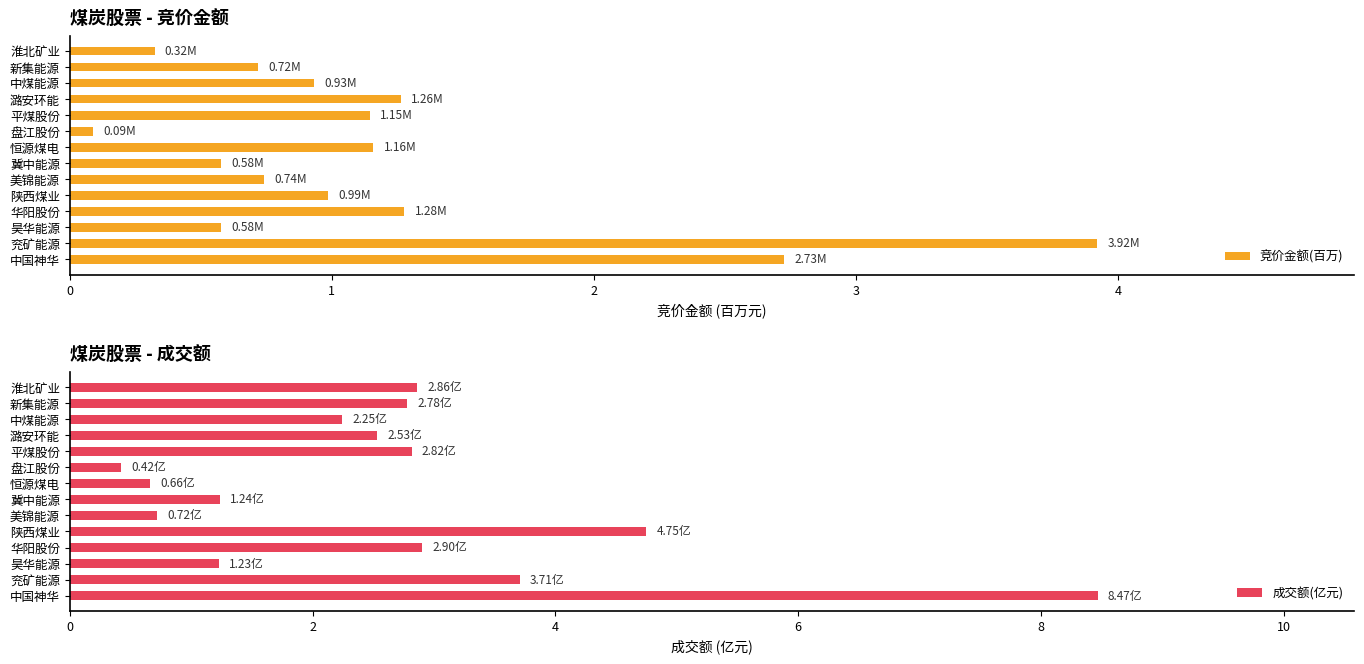

Reading right to left, transcribe all the data shown in this chart.

竞价金额(百万): 0.3	0.7	0.9	1.3	1.1	0.1	1.2	0.6	0.7	1.0	1.3	0.6	3.9	2.7
成交额(亿元): 2.9	2.8	2.2	2.5	2.8	0.4	0.7	1.2	0.7	4.7	2.9	1.2	3.7	8.5